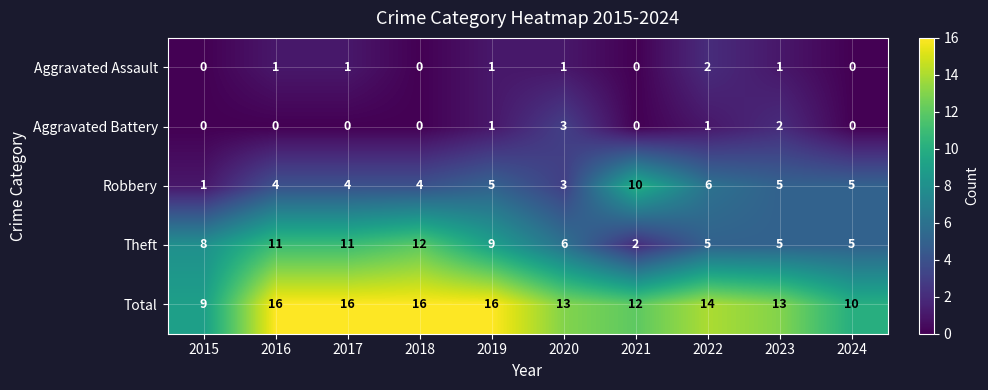

What is the difference between the maximum and second lowest values in the Theft series?

7